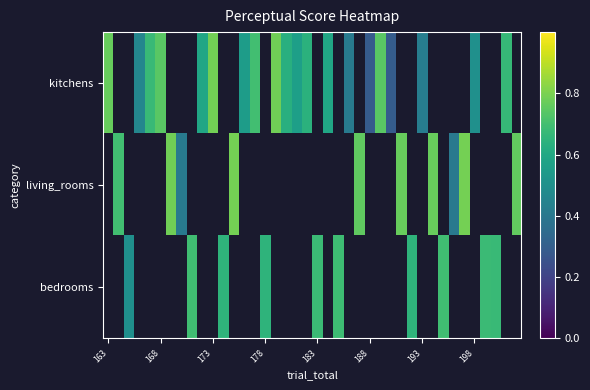

How many values in bedrooms are above zero?

10